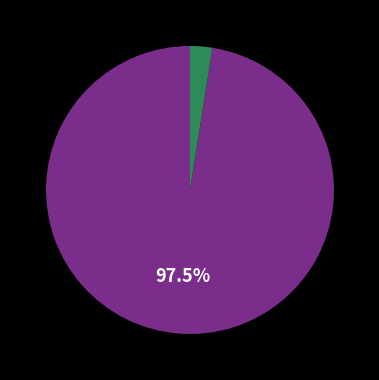

Does any single category account for the majority?

Yes